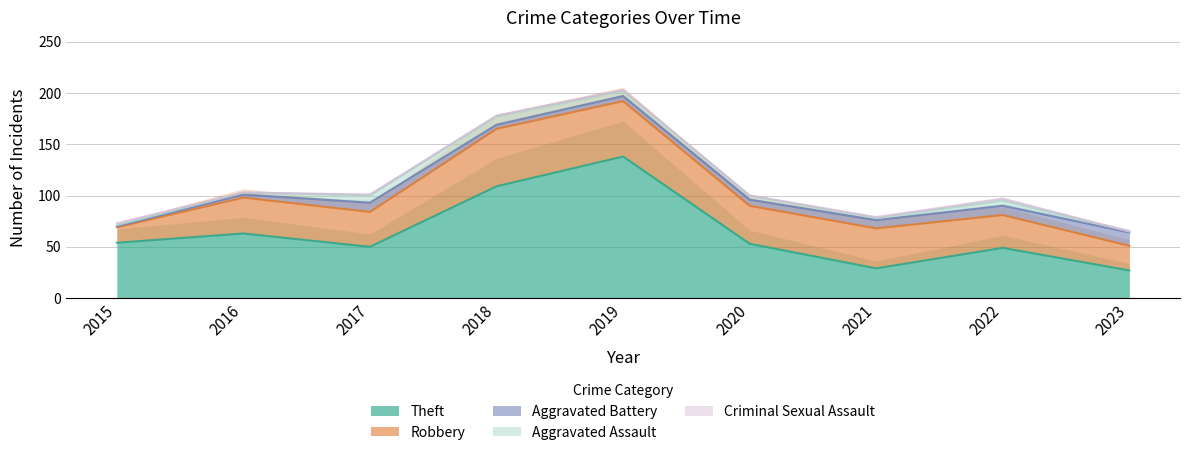

Is the value of Aggravated Assault at 2022 greater than the value of Aggravated Battery at 2018?

Yes